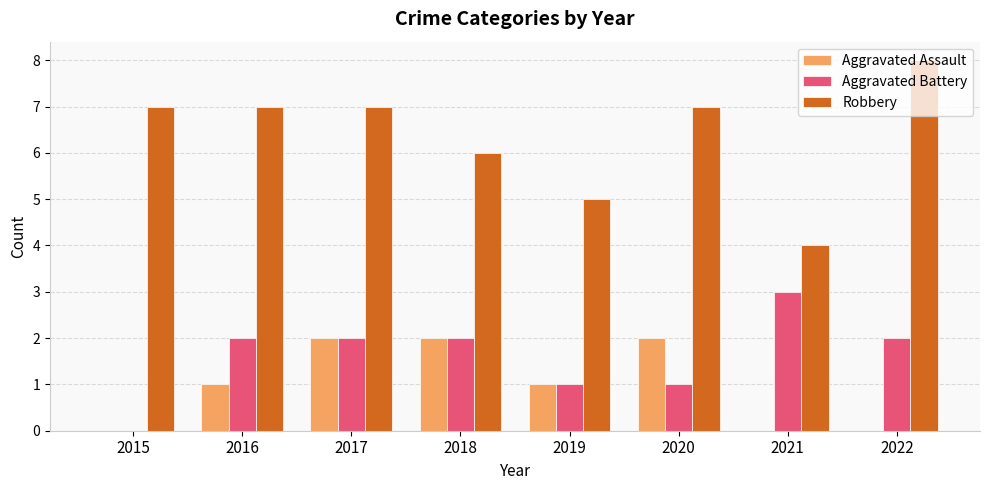

Is it true that Aggravated Battery equals 1 at 2017?

False